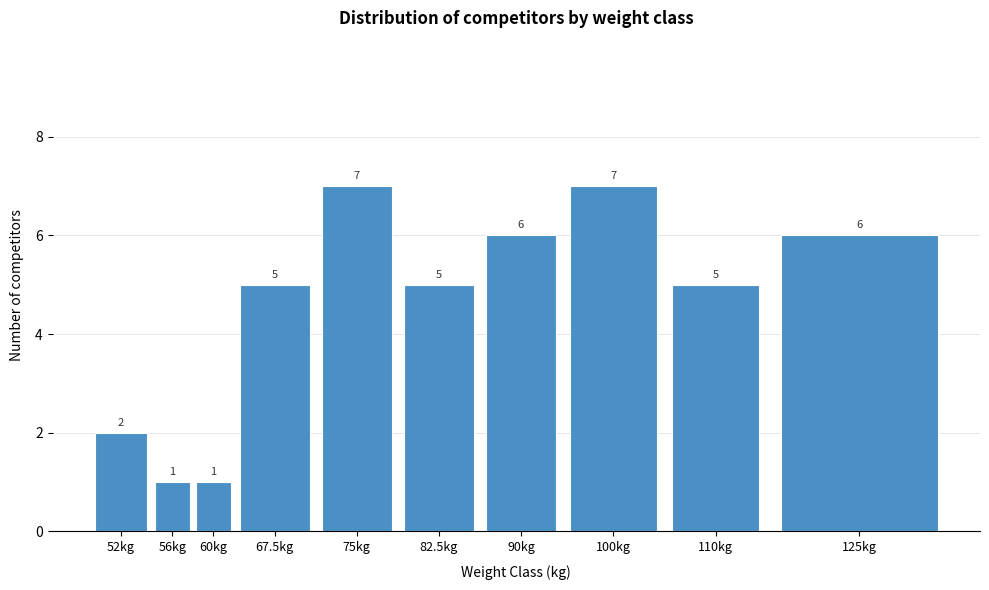

Reading left to right, what are all the values shown in this chart?

52kg=2	56kg=1	60kg=1	67.5kg=5	75kg=7	82.5kg=5	90kg=6	100kg=7	110kg=5	125kg=6